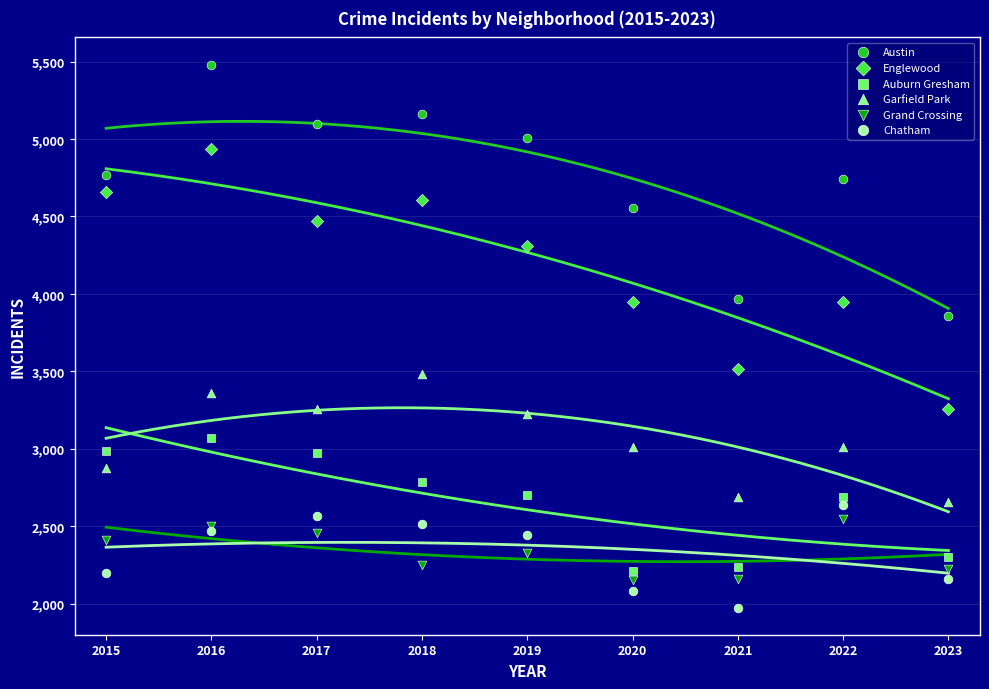

Which series reaches the minimum Y coordinate?

Chatham